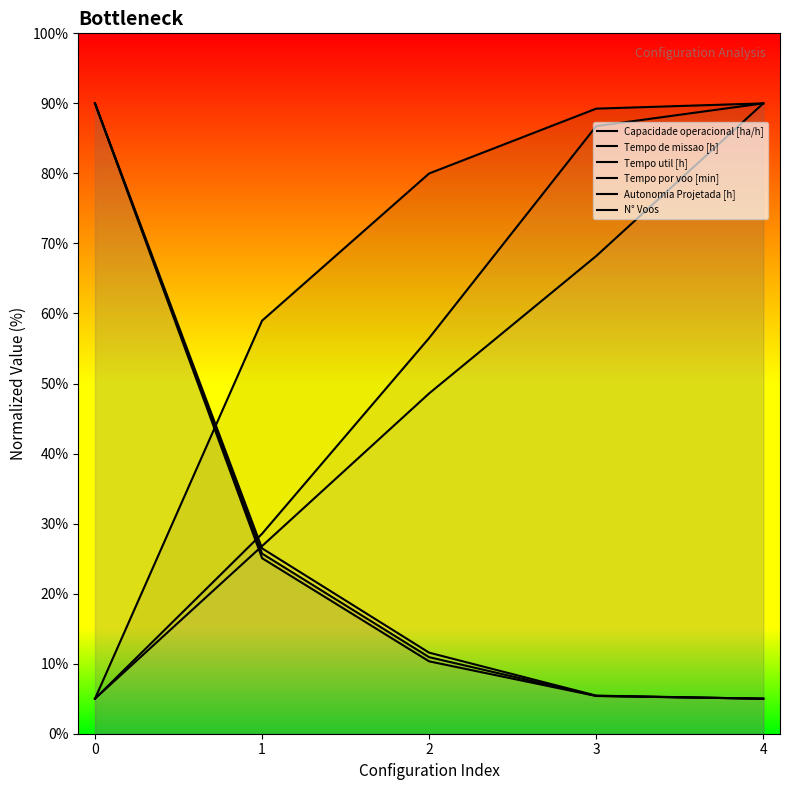

What is the total value across all series at 2?

217.9